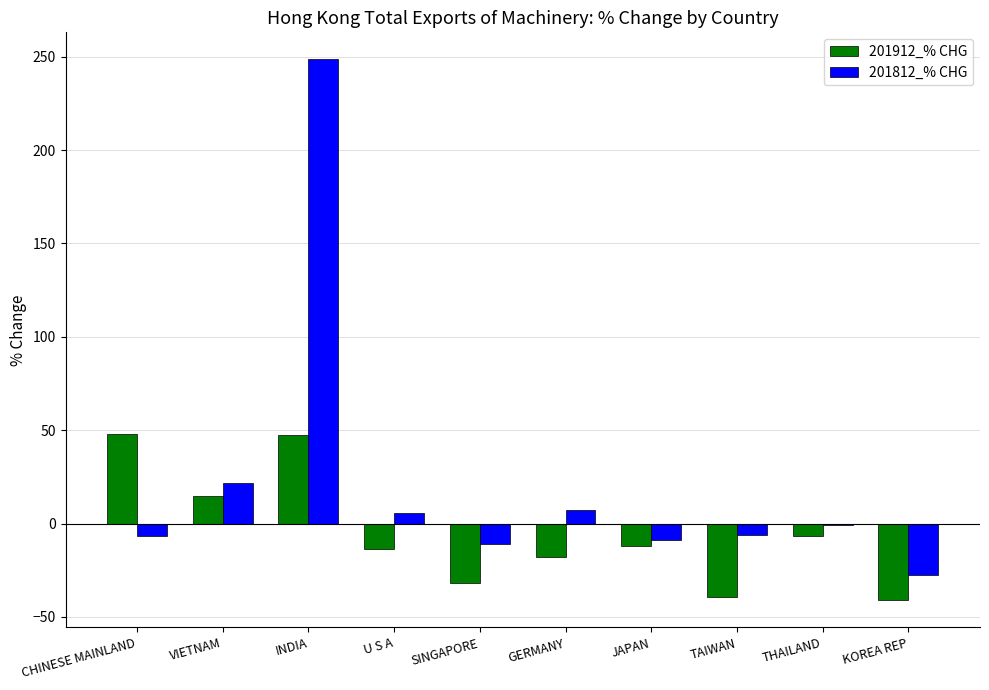

The value of 201812_% CHG at KOREA REP is -13.1. True or false?

False